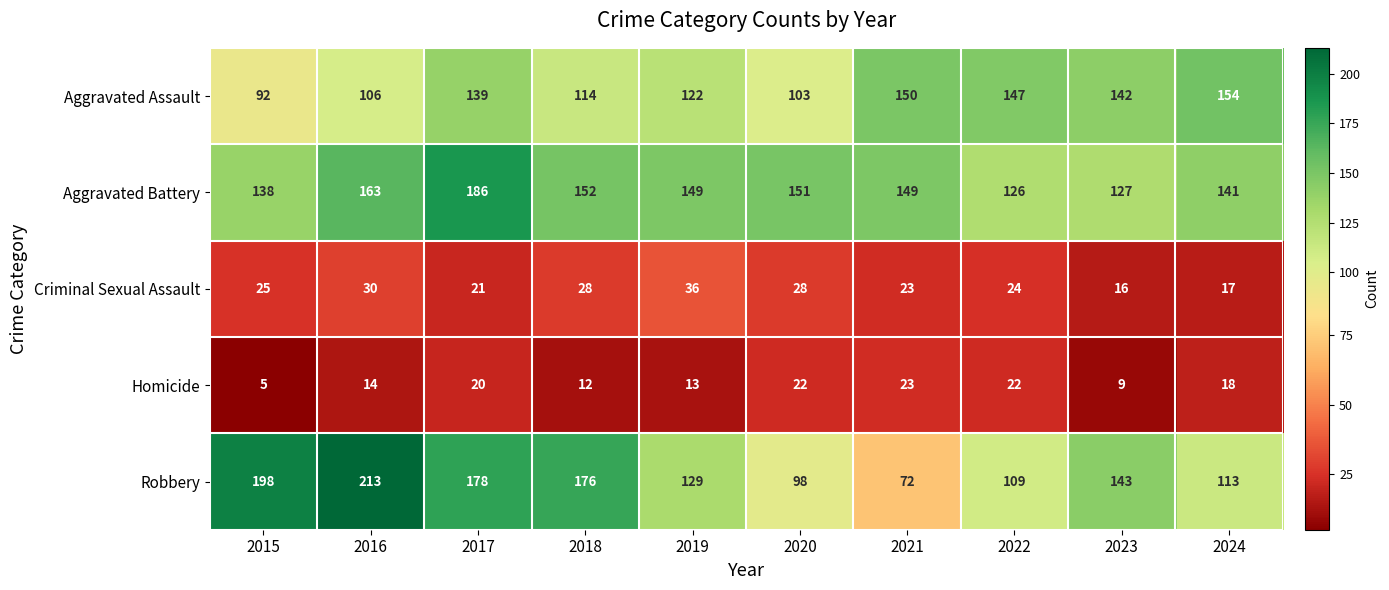

Which series has the largest range (max minus min)?

Robbery